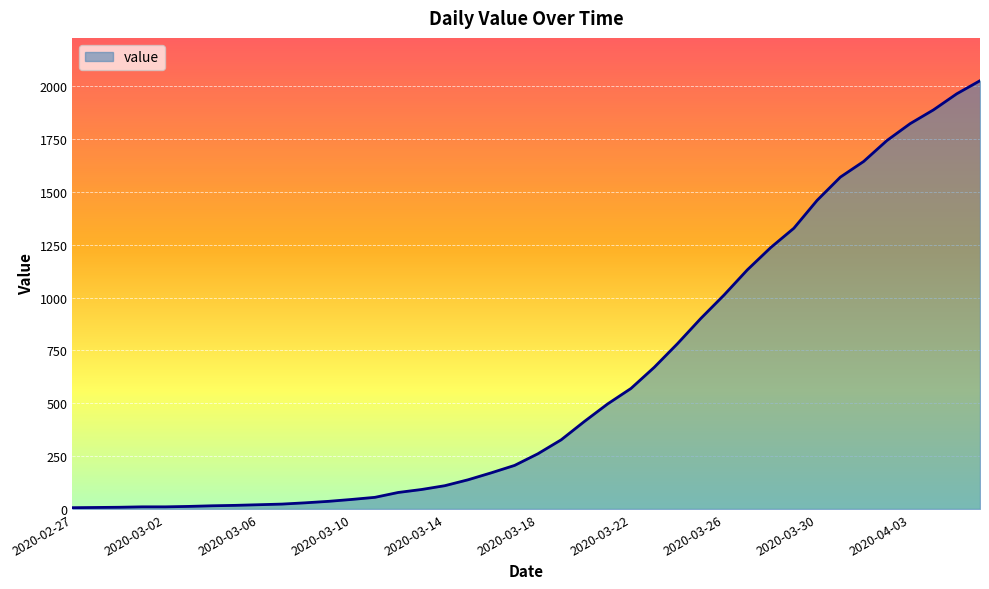

What is the maximum value shown in the chart?

2026